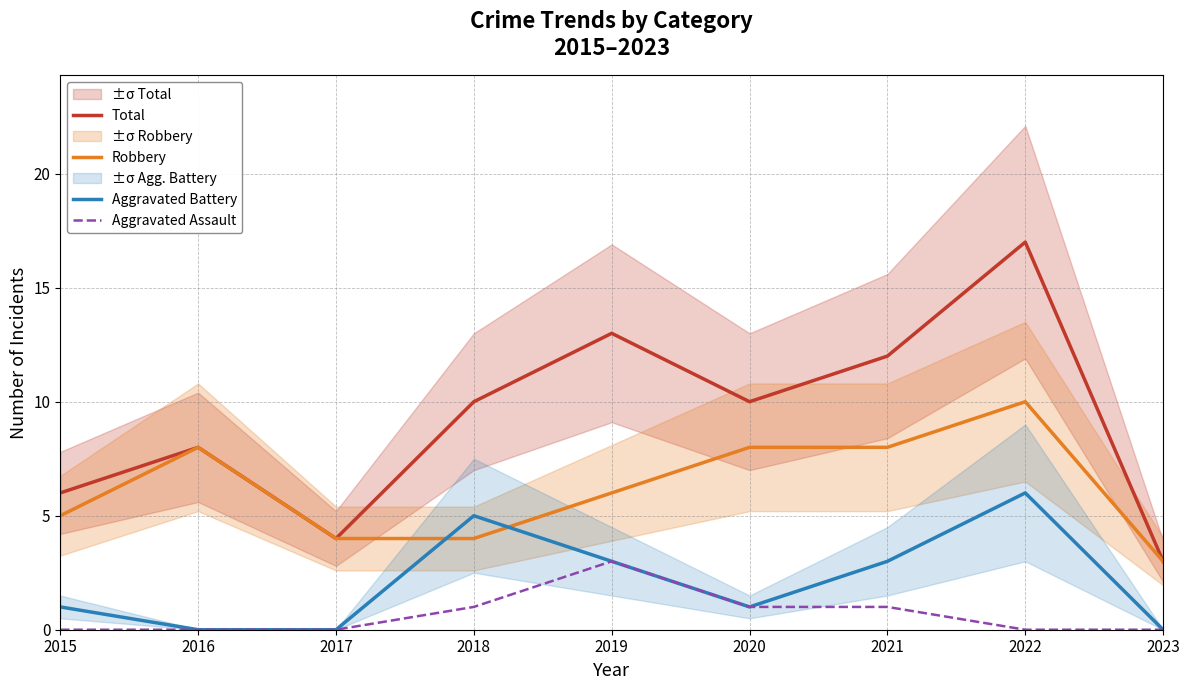

The Aggravated Battery series shows 3 at 2021. True or false?

True